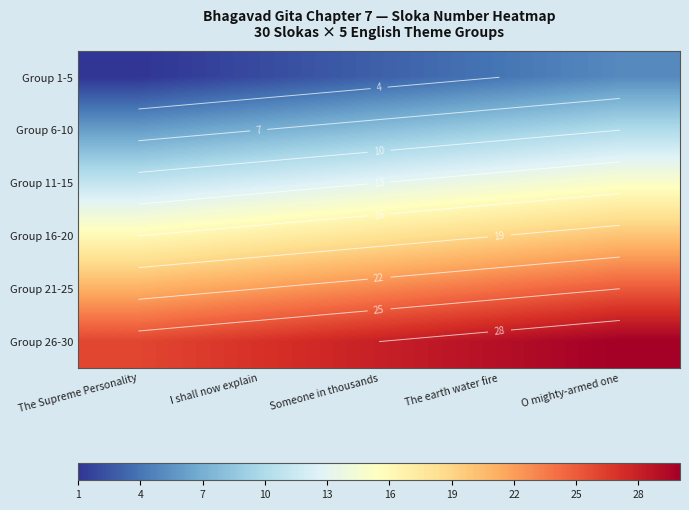

What is the difference between the second highest and second lowest values in the Group 11-15 series?

2